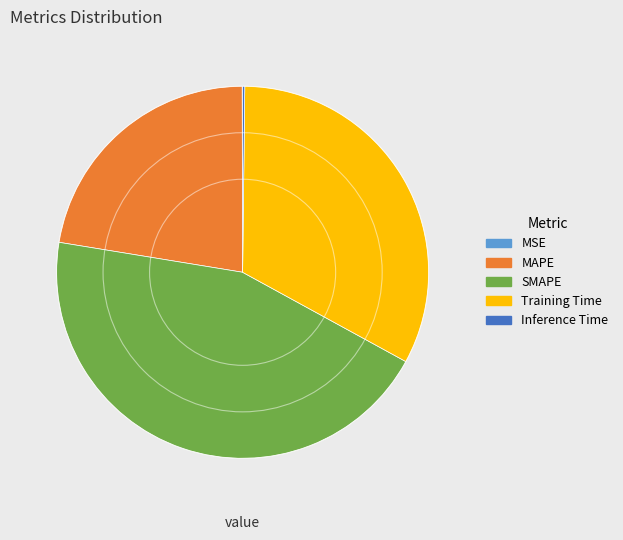

Between MAPE and SMAPE, which is larger?

SMAPE